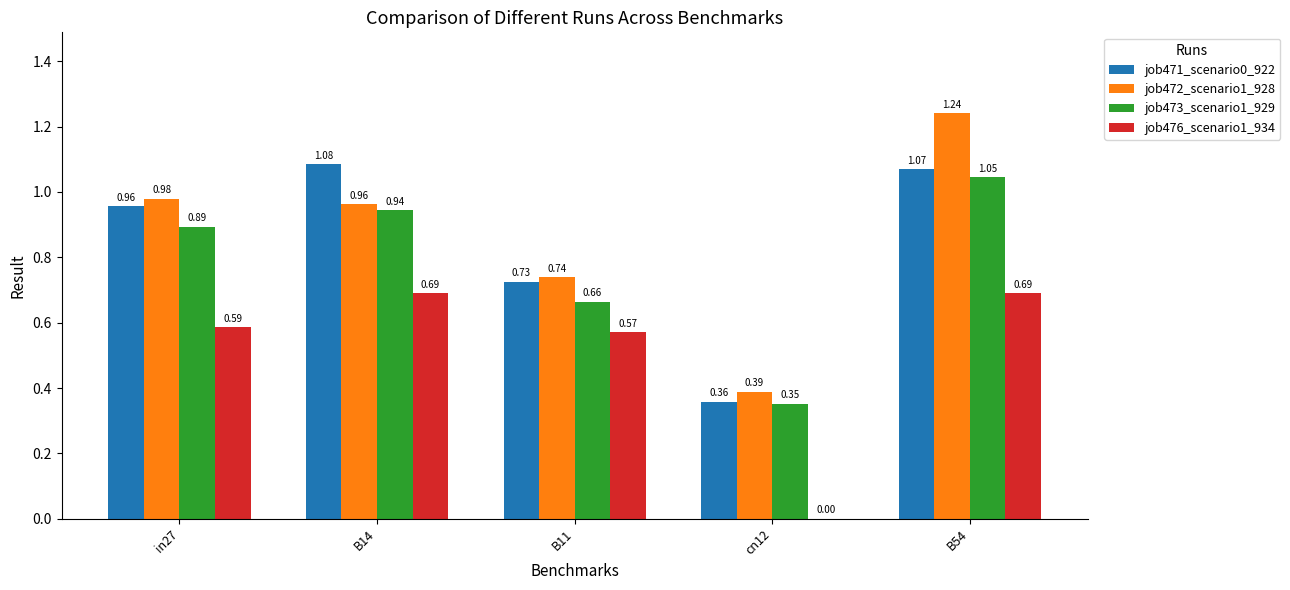

At which category is the sum across all series the highest?

B54